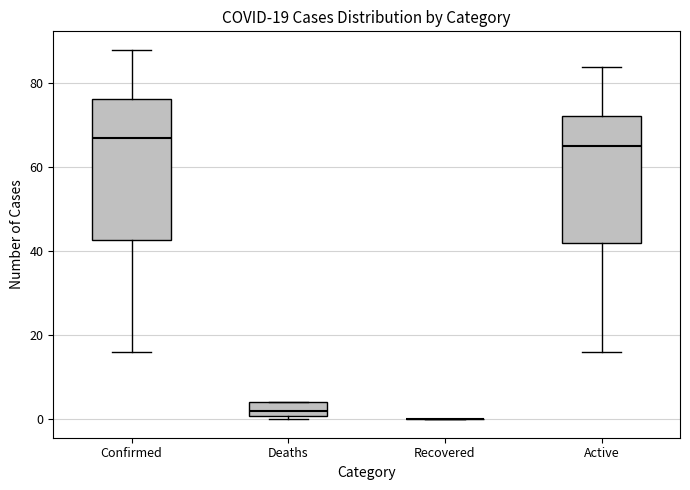

Comparing the boxes themselves (not the whiskers), which one is the tallest?

Confirmed